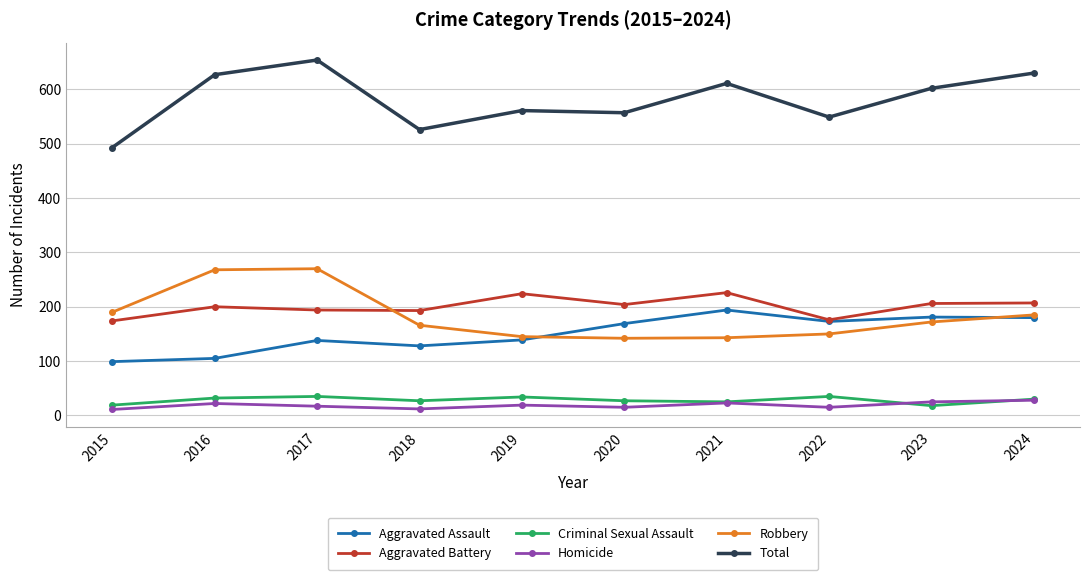

True or false: Criminal Sexual Assault and Aggravated Assault cross at least once.

False